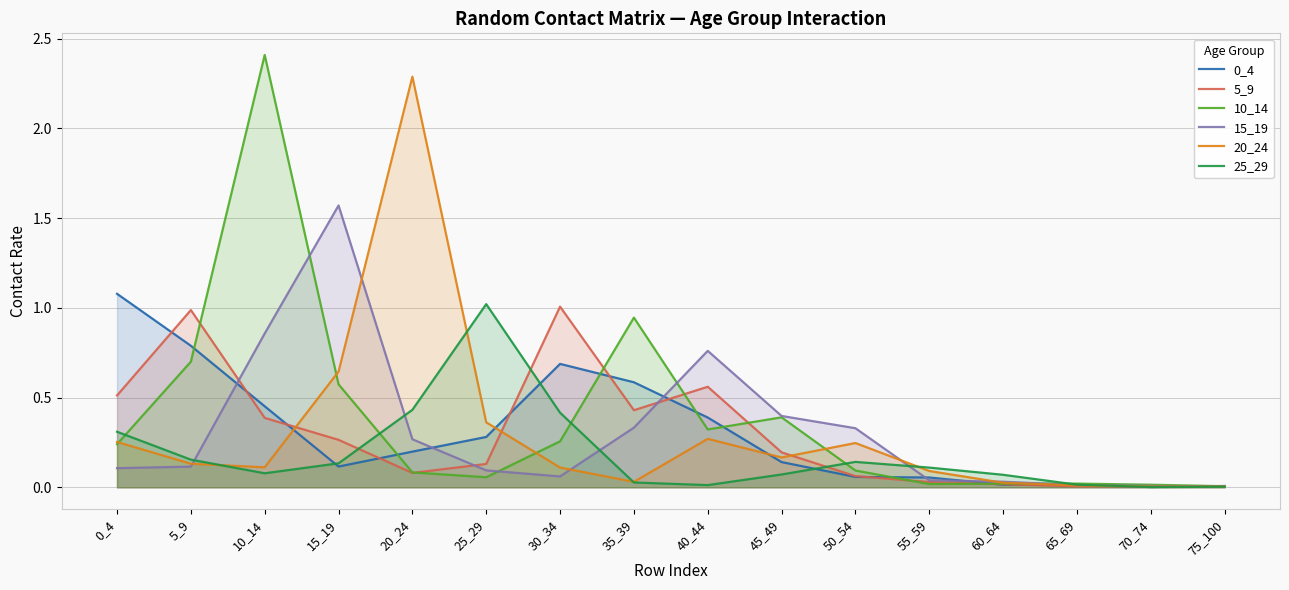

What is the sum of the 5_9 values at 5_9 and 70_74?

1.0